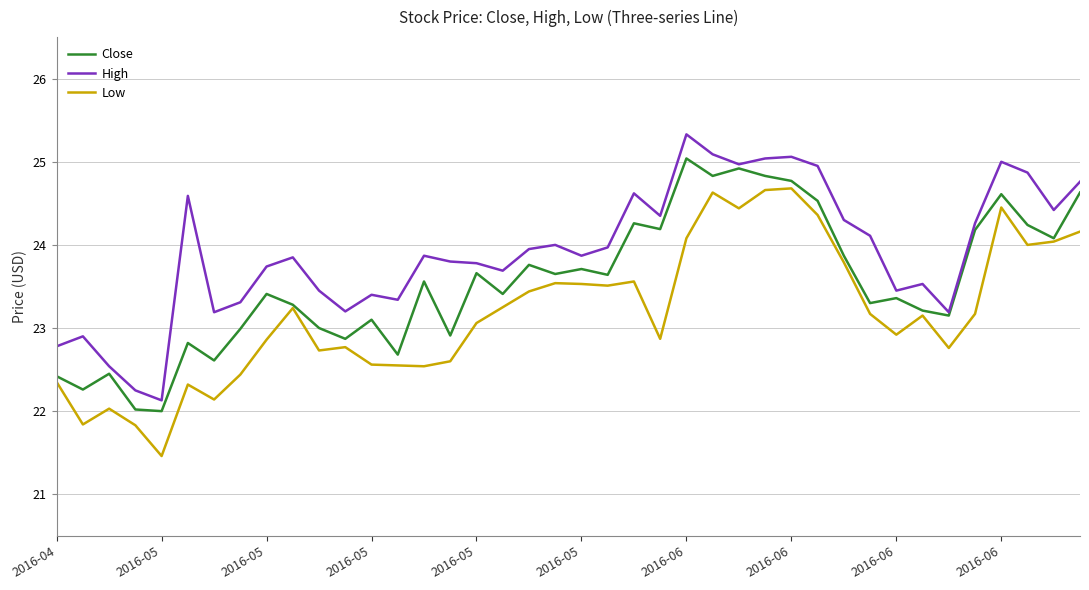

What is the sum of all High values?

956.9